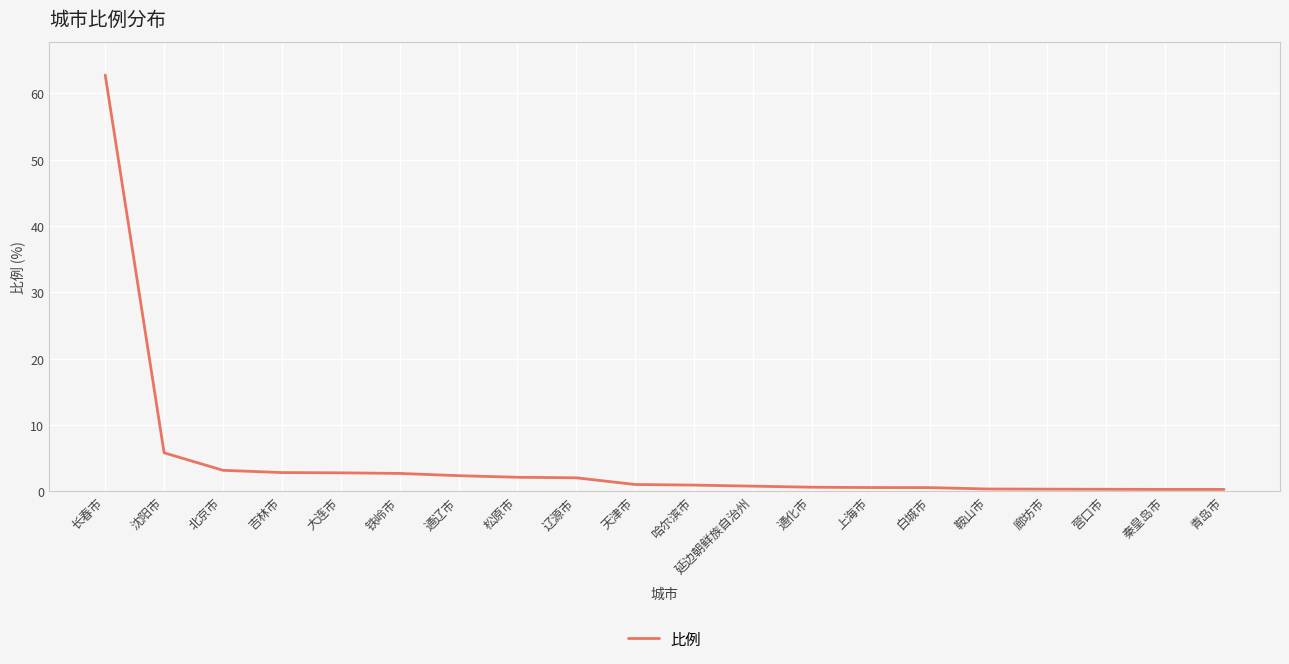

At which label is the value closest to 31?

沈阳市